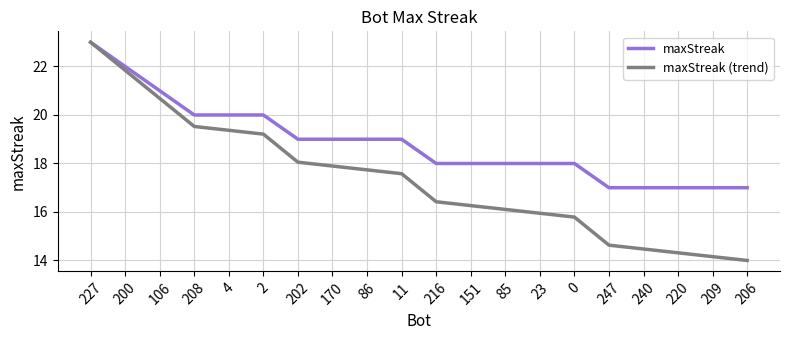

What is the approximate value of maxStreak at 240?

17.0